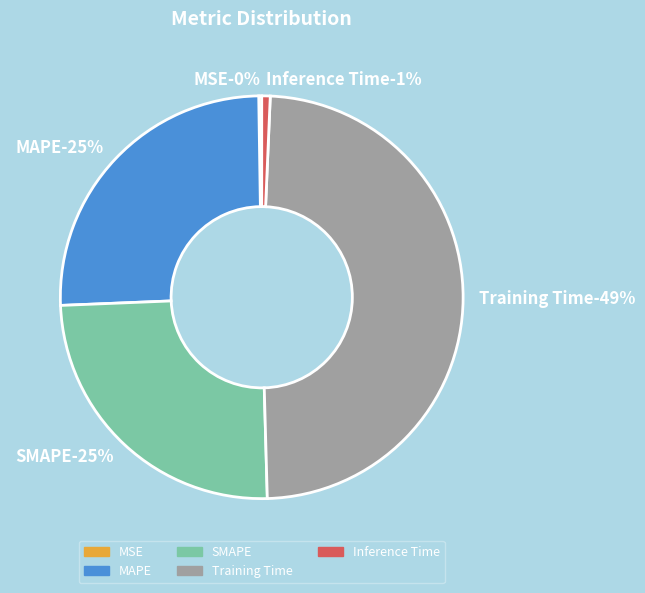

Is it true that MSE is 0% of the pie?

True